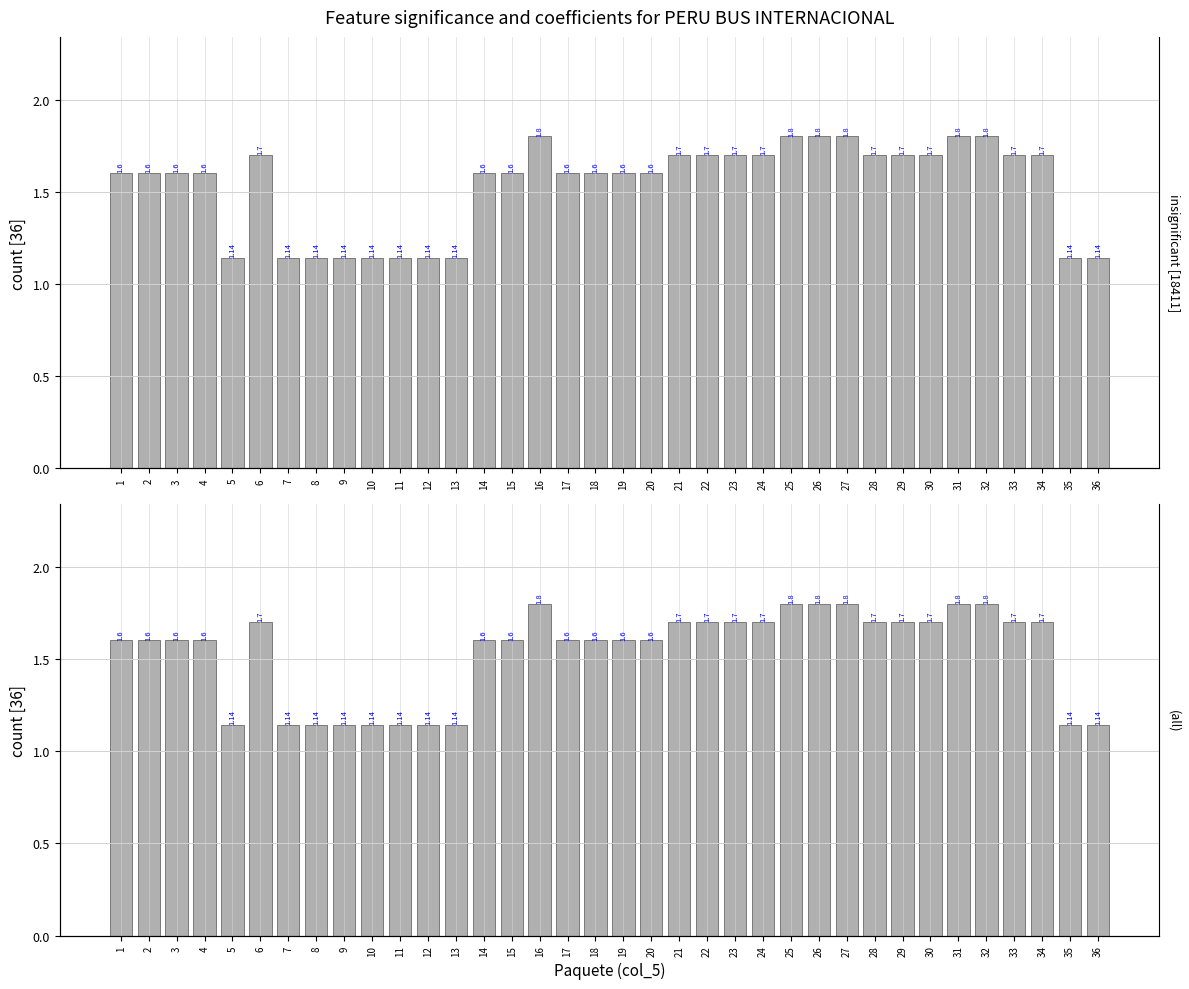

Approximately how many times larger is the value at 15 compared to 26?

0.9